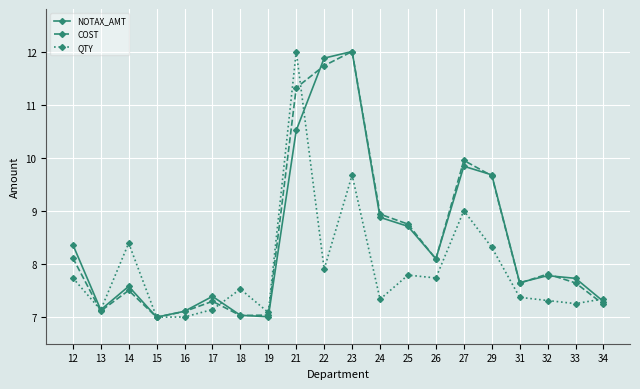

What is the difference between the COST values at 17 and 21?

4.0